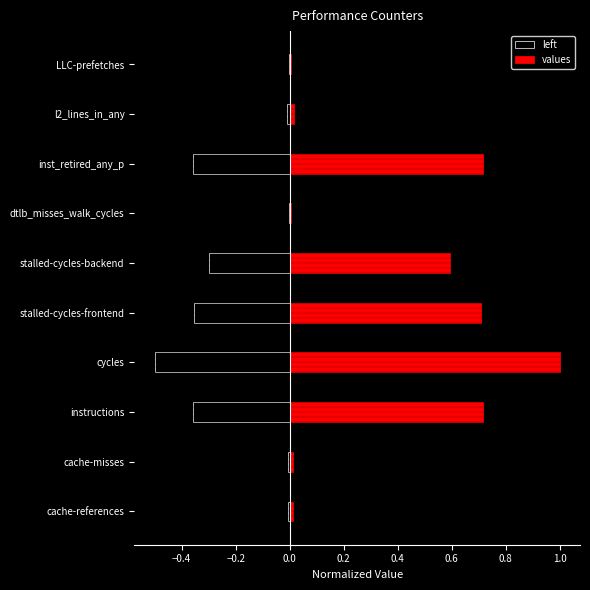

What are all the series names shown in the legend?

left, values